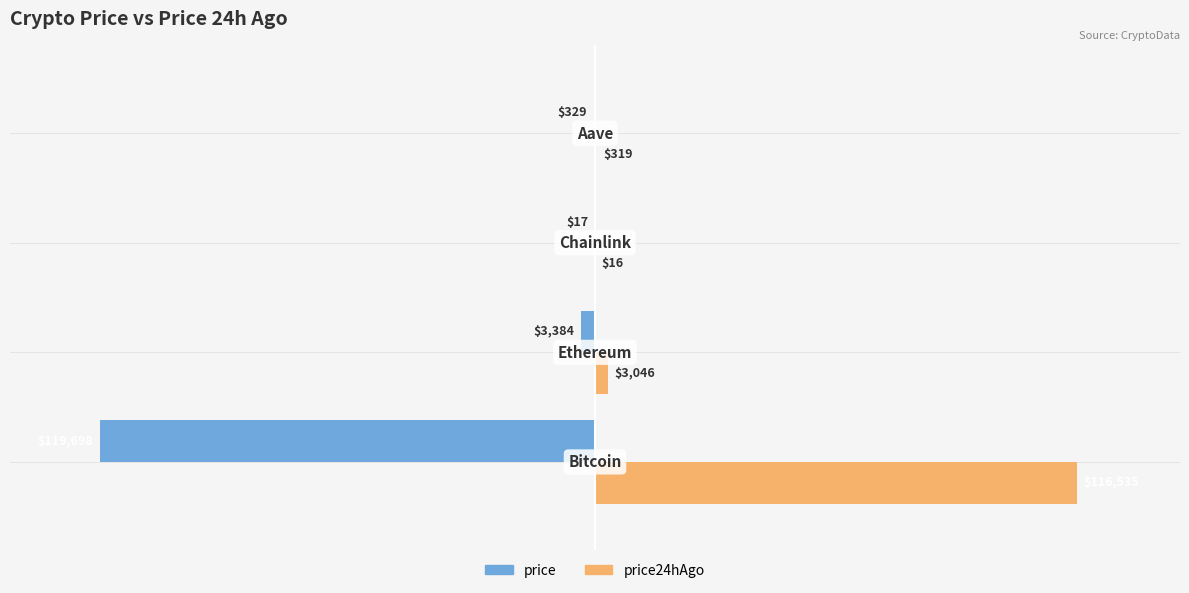

What are all the series names shown in the legend?

price, price24hAgo